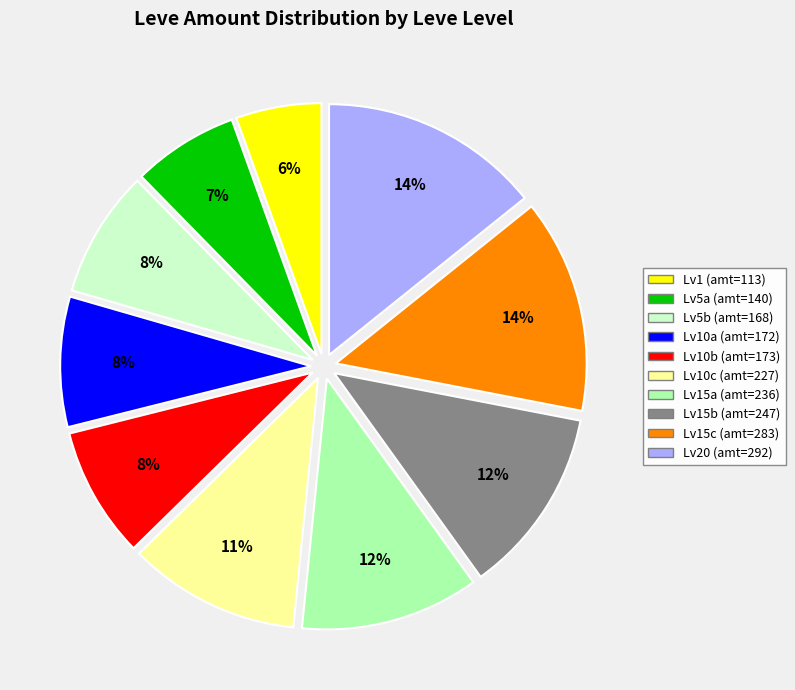

Is there a majority slice in this chart?

No